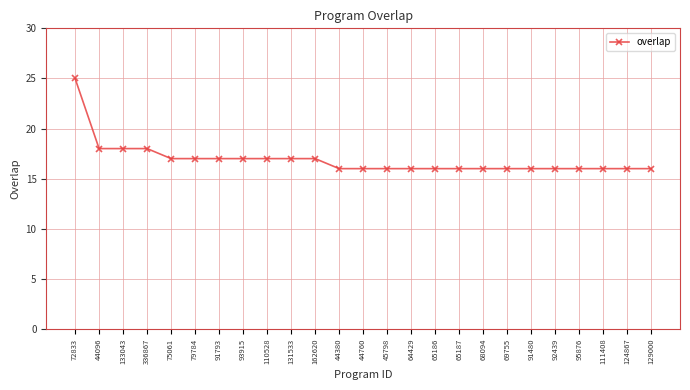

What is the sum of the values at 44380 and 75061?

33